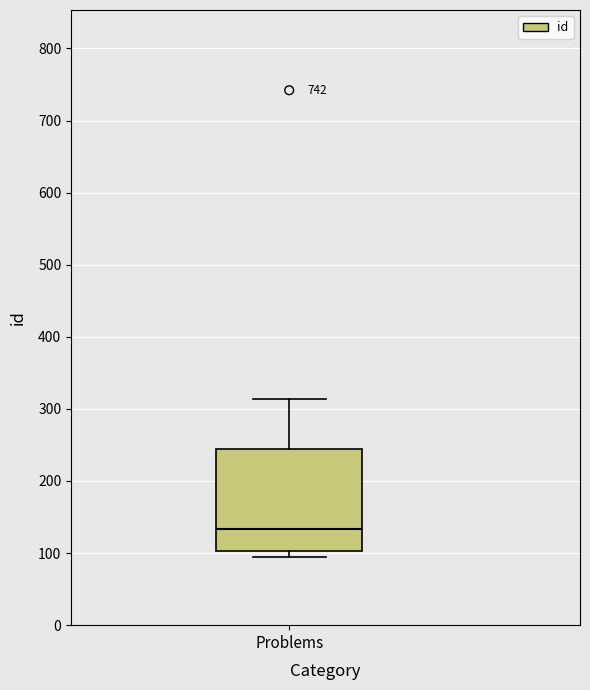

Where is the upper edge of the box for Problems on the y-axis? The values are not printed on the chart, so give them approximately, as read against the axis.

240